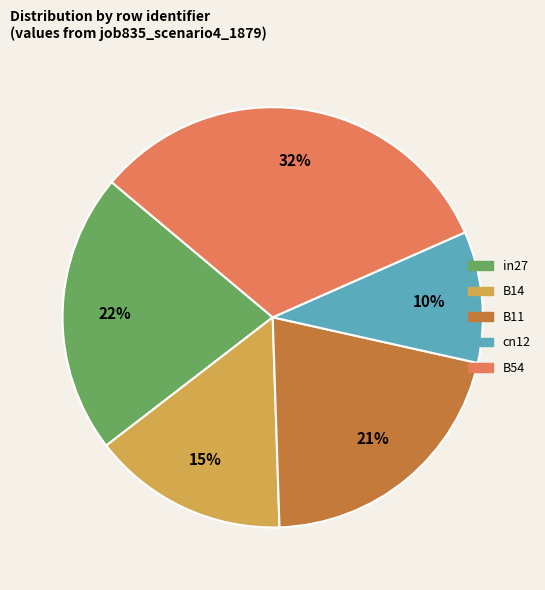

Count the number of slices in the pie.

5